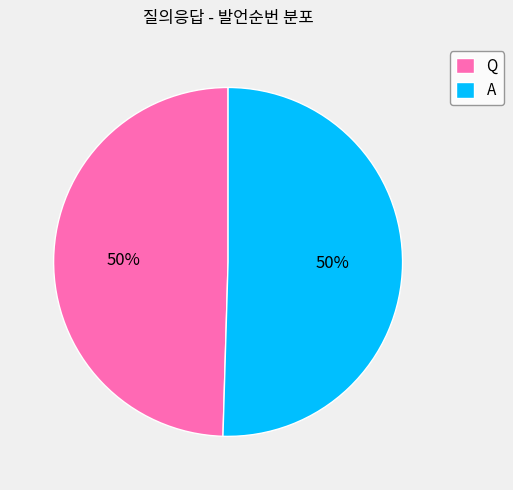

Do Q and A together represent more than half of the pie?

Yes